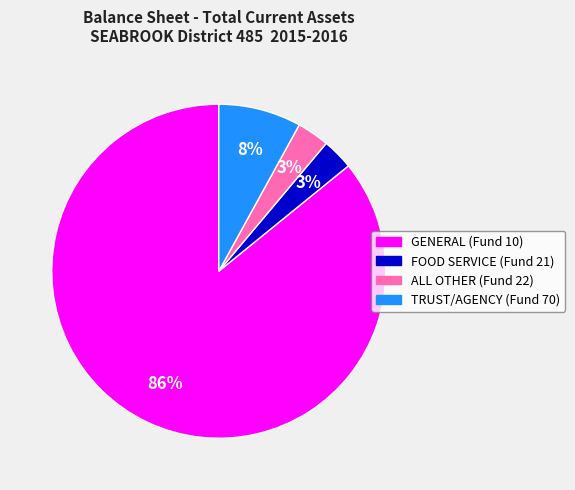

The FOOD SERVICE (Fund 21) slice represents 14% of the pie. True or false?

False